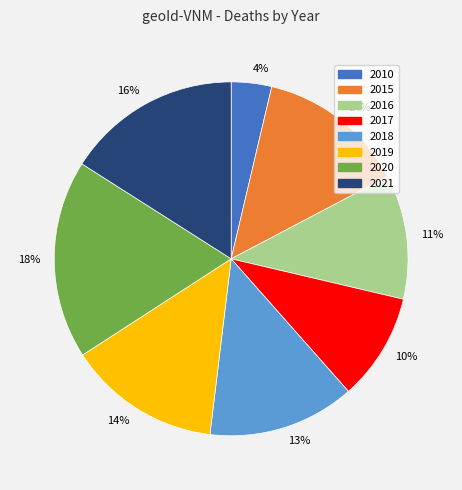

How many slices are in this pie chart?

8